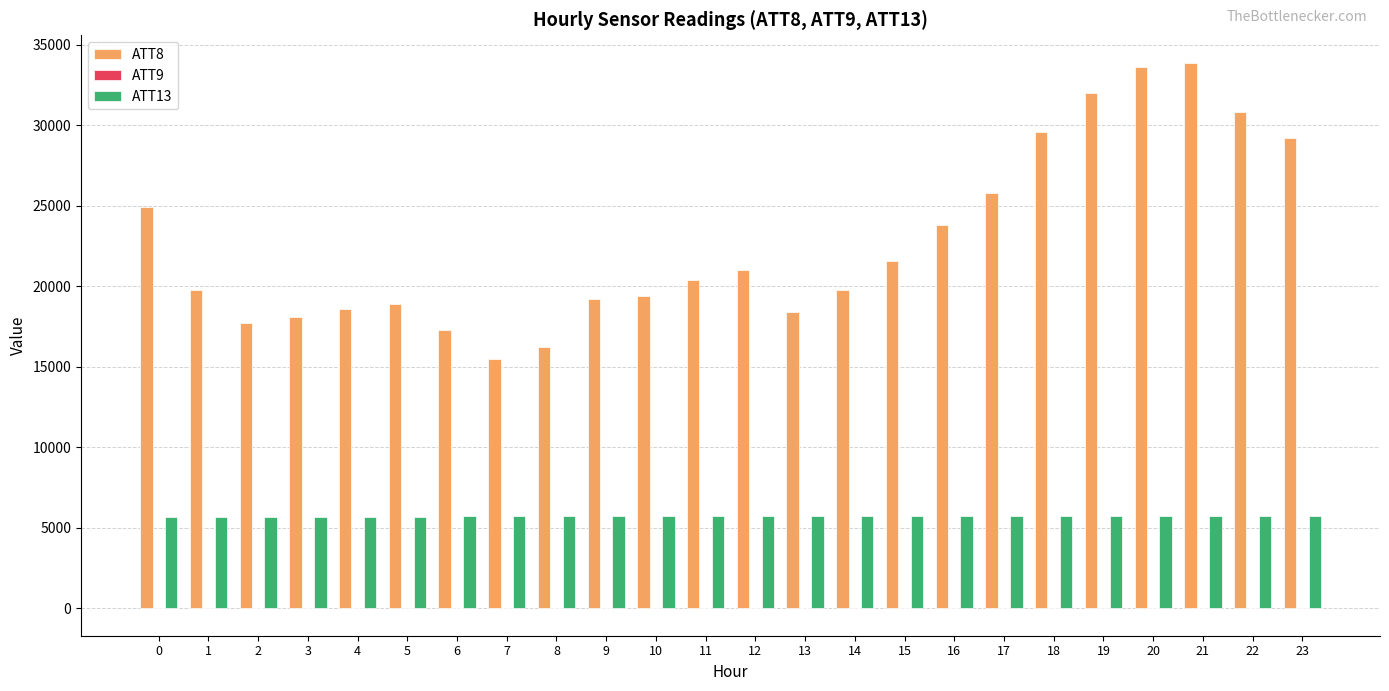

Is the value of ATT13 at 0 greater than the value of ATT8 at 13?

No